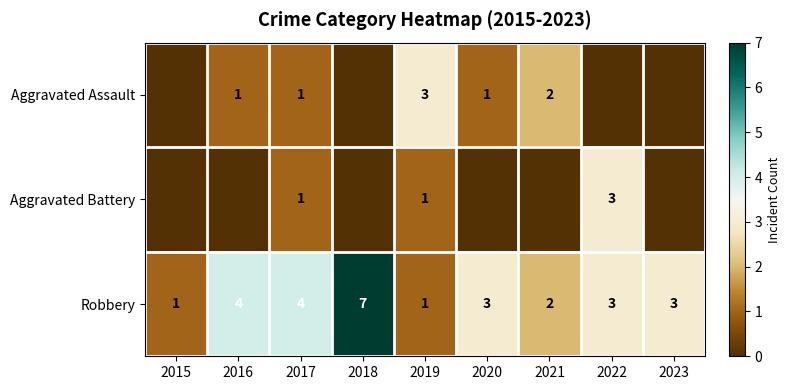

True or false: Aggravated Battery has a value of 2 at 2022.

False